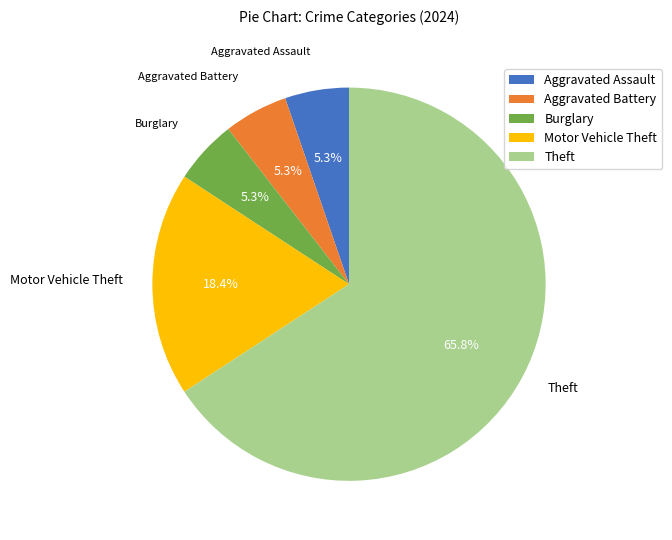

Is there a majority slice in this chart?

Yes